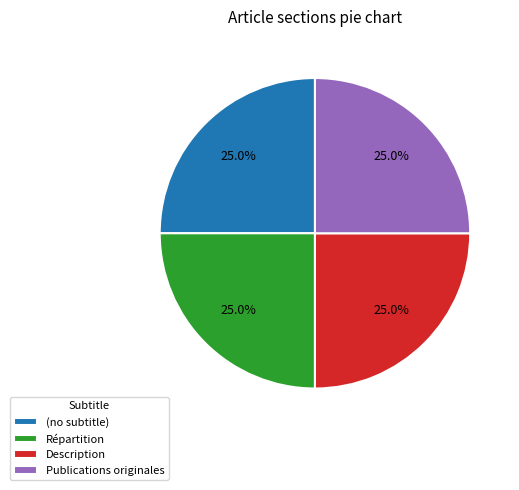

How much of the chart is everything except (no subtitle)?

75.0%